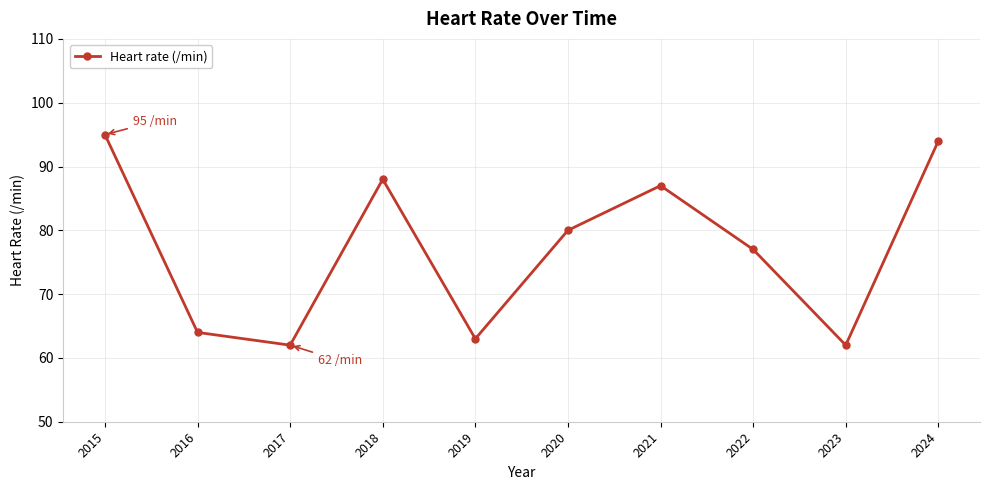

What is the smallest value displayed?

62